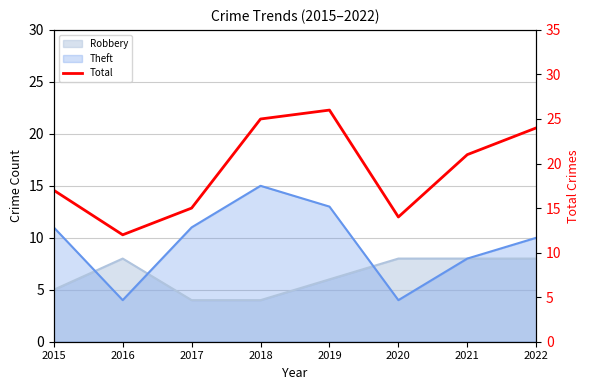

What is the value of the 2nd point from the left?

12